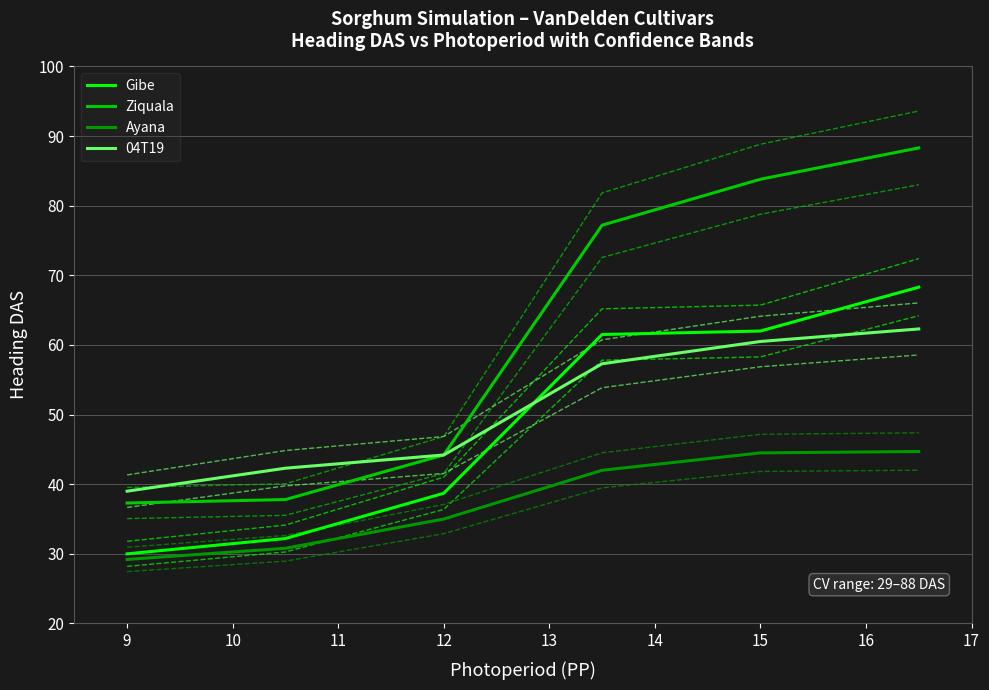

Is this an area chart (filled region under the line)?

No